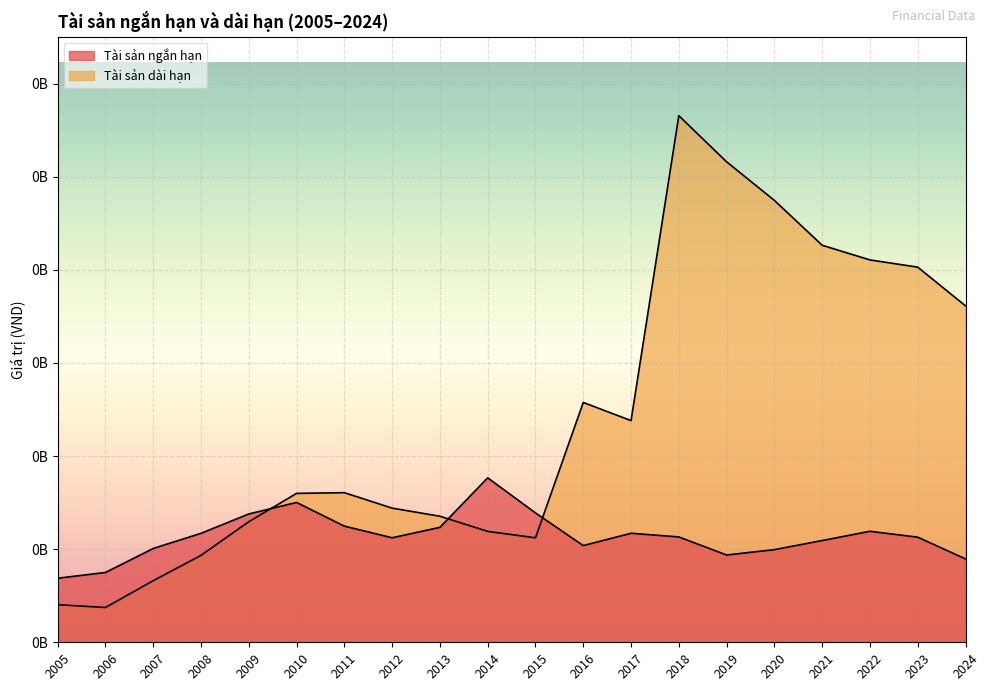

Which label corresponds to the smallest value in the chart?

2006